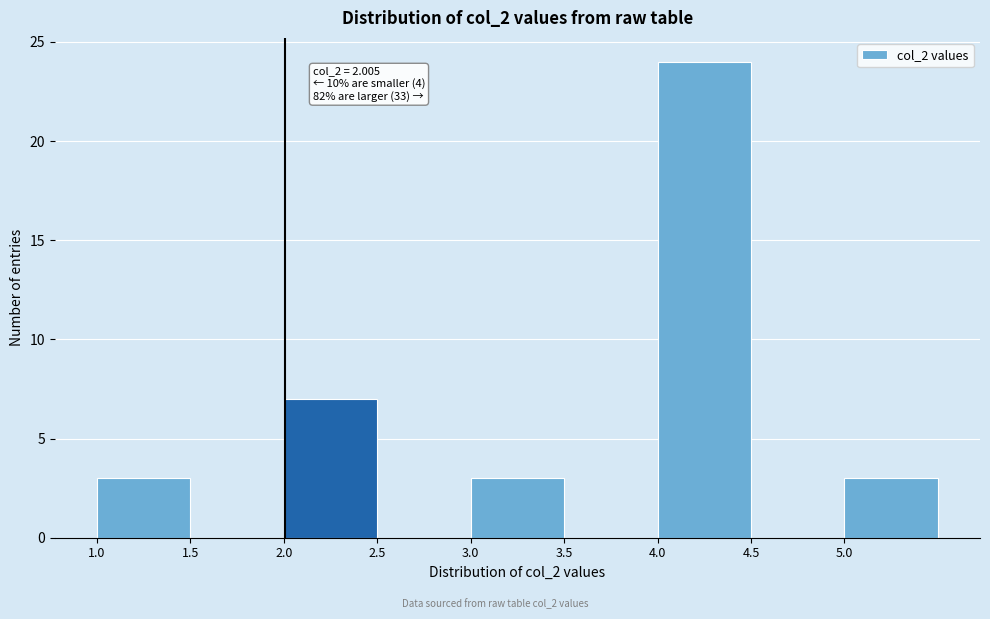

Over which range of the x-axis is the bar tallest?

4.0 to 4.5